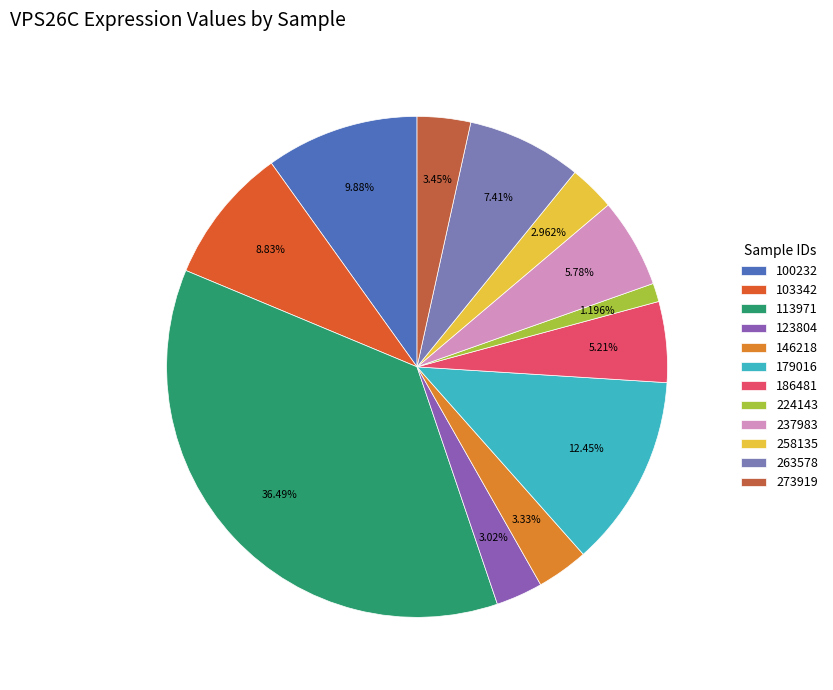

To the nearest percent, what portion does 100232 represent?

10%